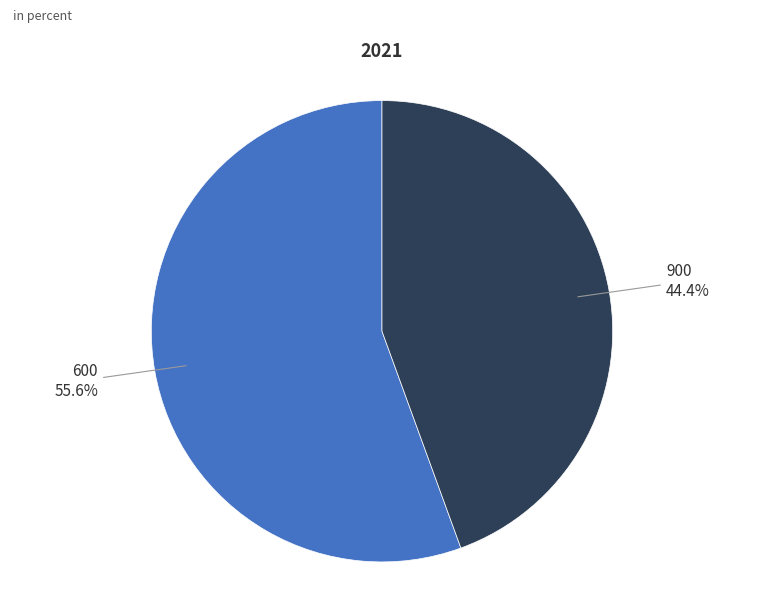

What percentage is the 900 slice, to the nearest percent?

44%